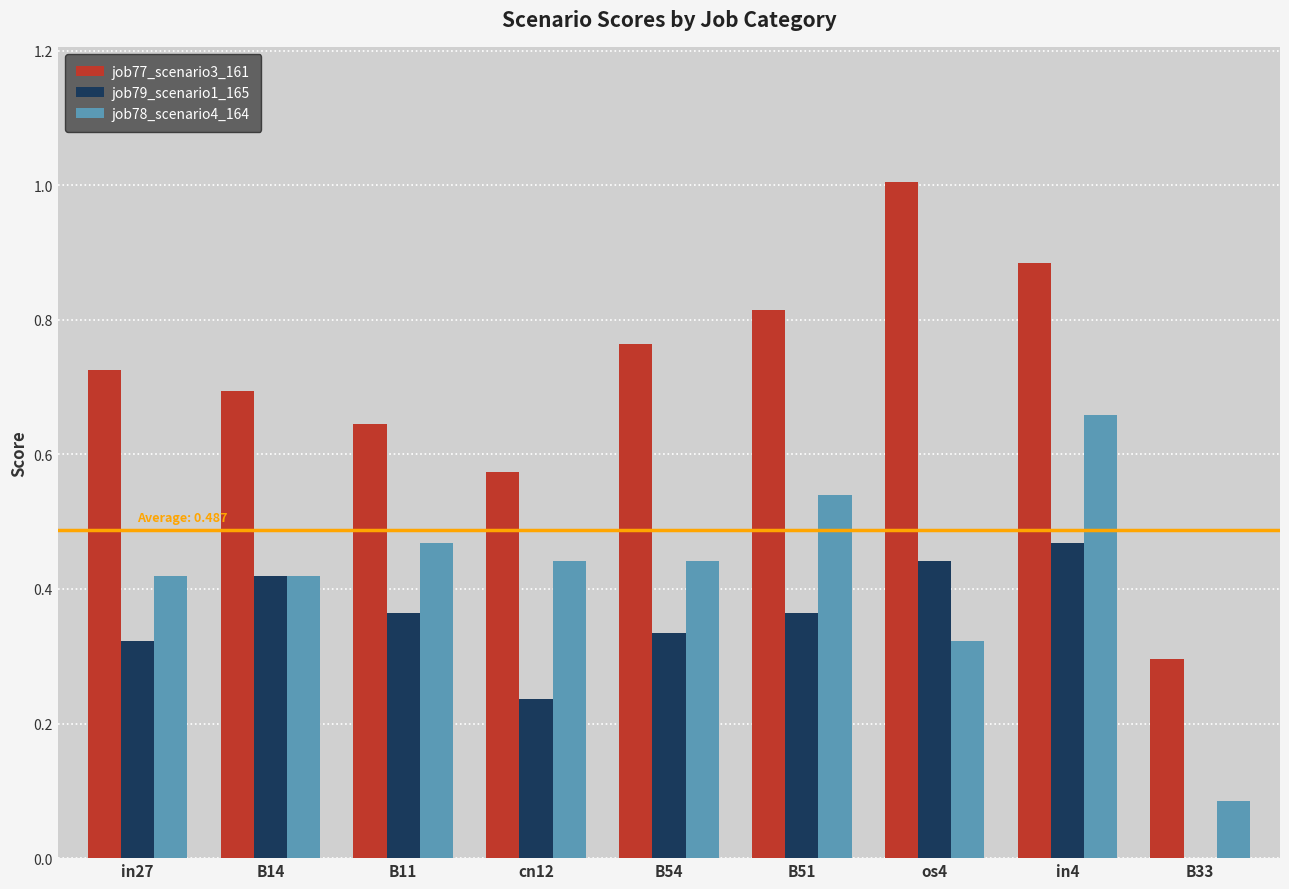

Which series has the widest spread of values?

job77_scenario3_161